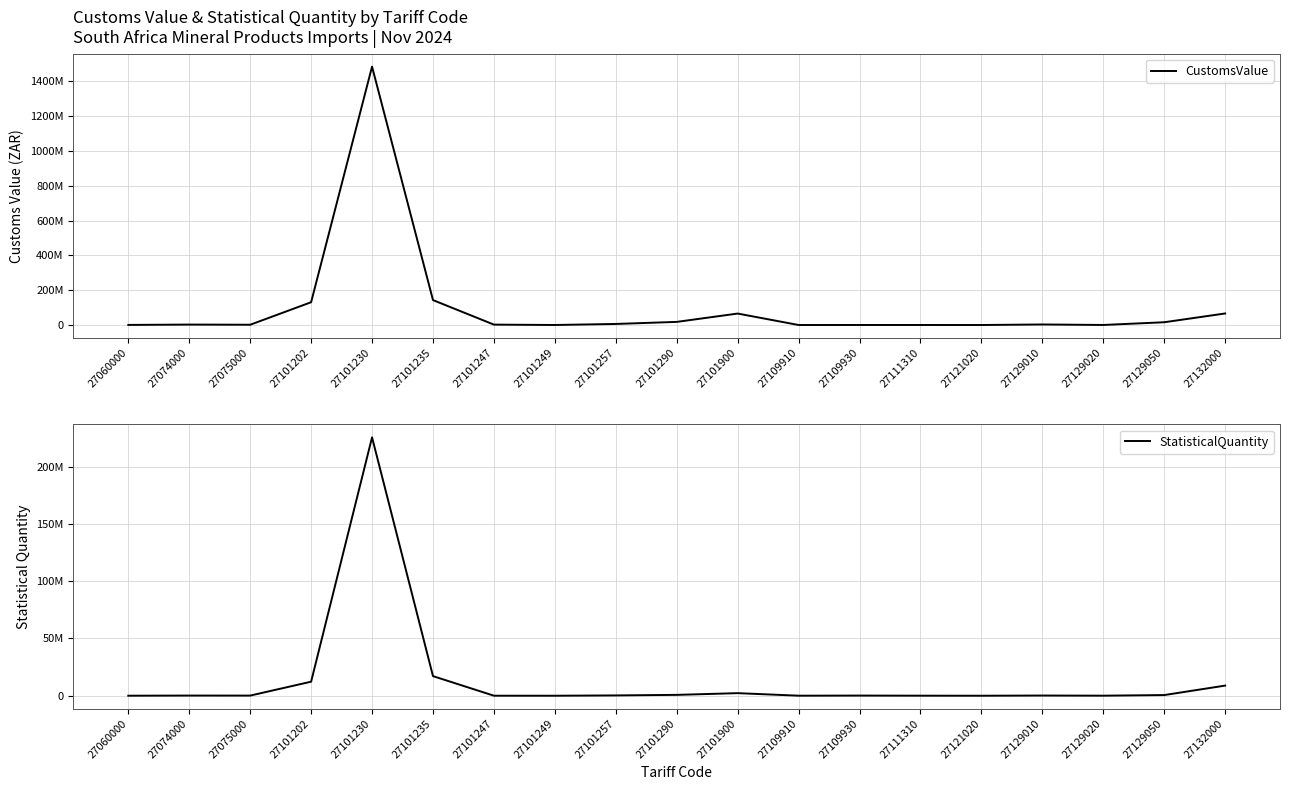

List the labels in order of StatisticalQuantity value, smallest first.

27121020, 27101249, 27060000, 27101247, 27109910, 27111310, 27129020, 27075000, 27109930, 27074000, 27129010, 27101257, 27129050, 27101290, 27101900, 27132000, 27101202, 27101235, 27101230